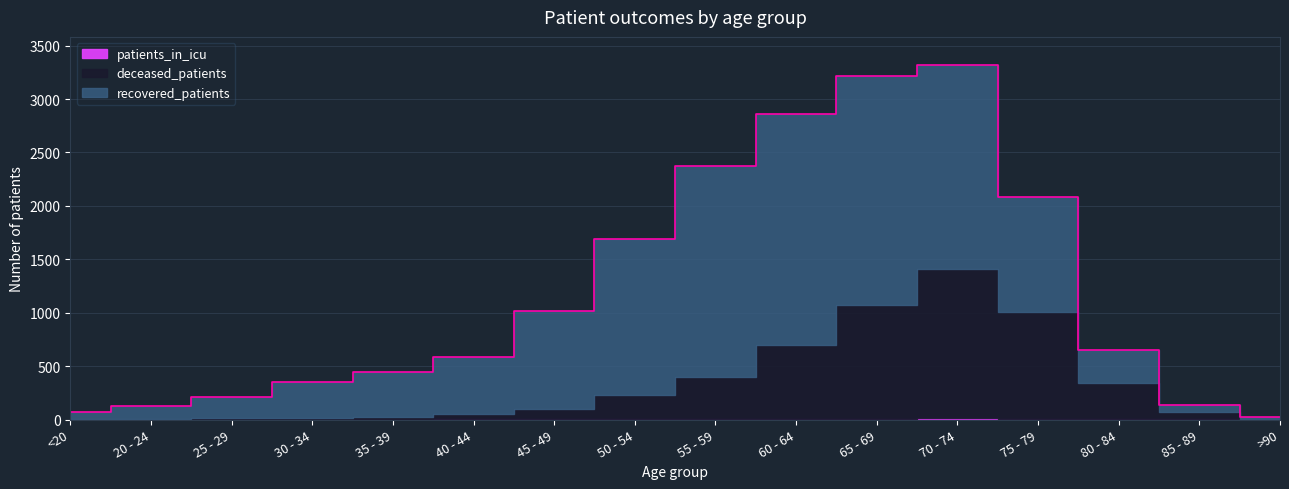

What is the sum of the recovered_patients values at 40 - 44 and 75 - 79?

1609